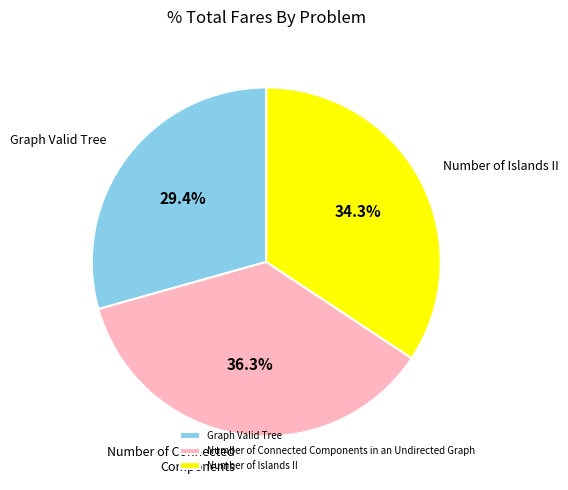

The Number of Islands II slice represents 34% of the pie. True or false?

True